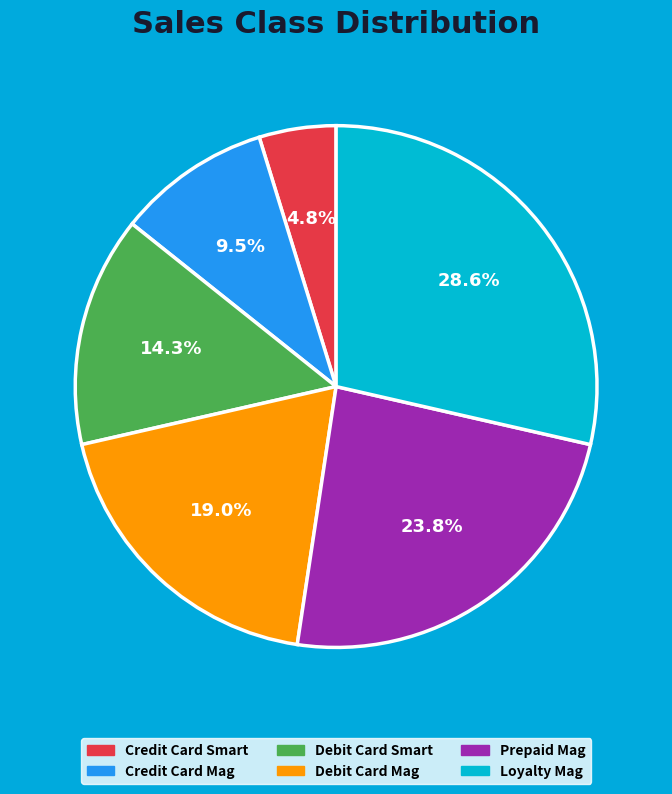

Does Loyalty Mag account for over 50% of the chart?

No